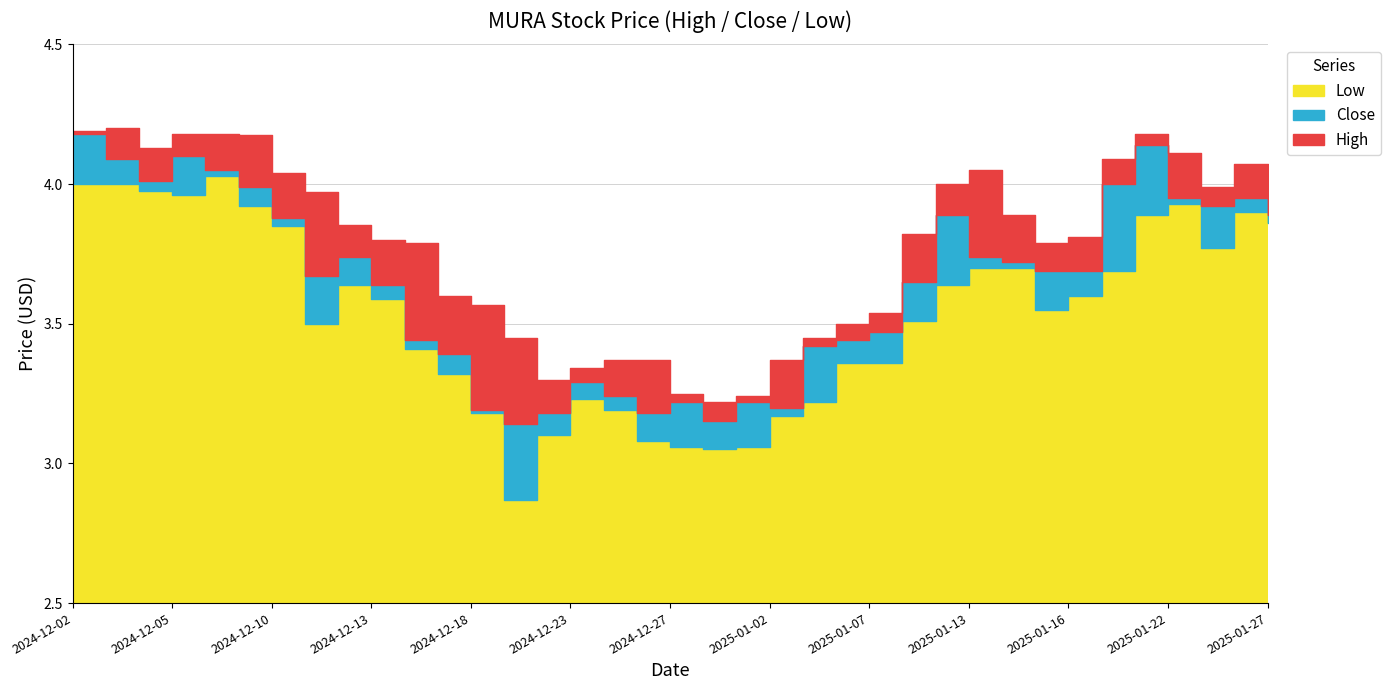

Does the chart display data point markers on the line(s)?

No